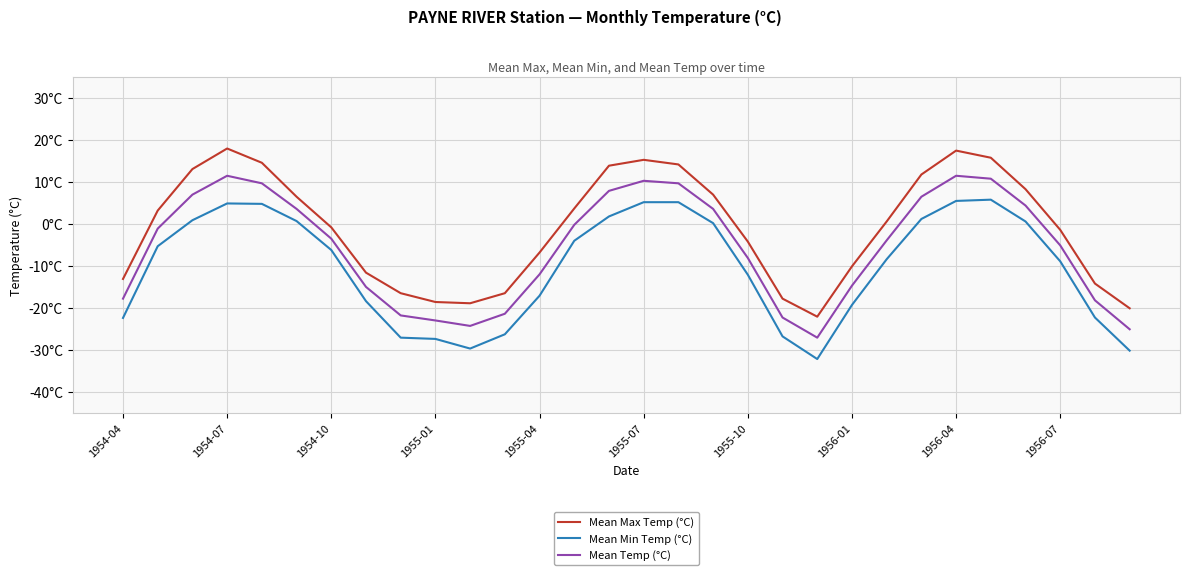

Does the chart have visible grid lines?

Yes